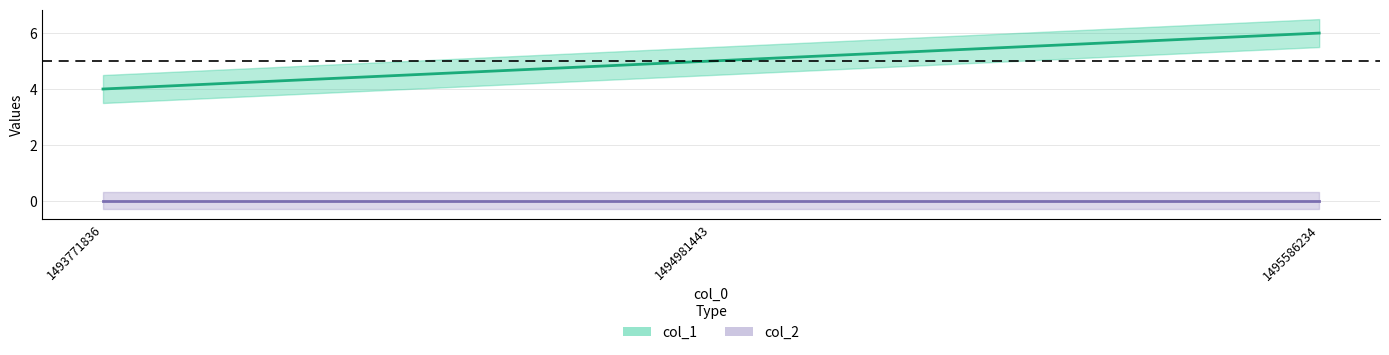

Is this an area chart (filled region under the line)?

No